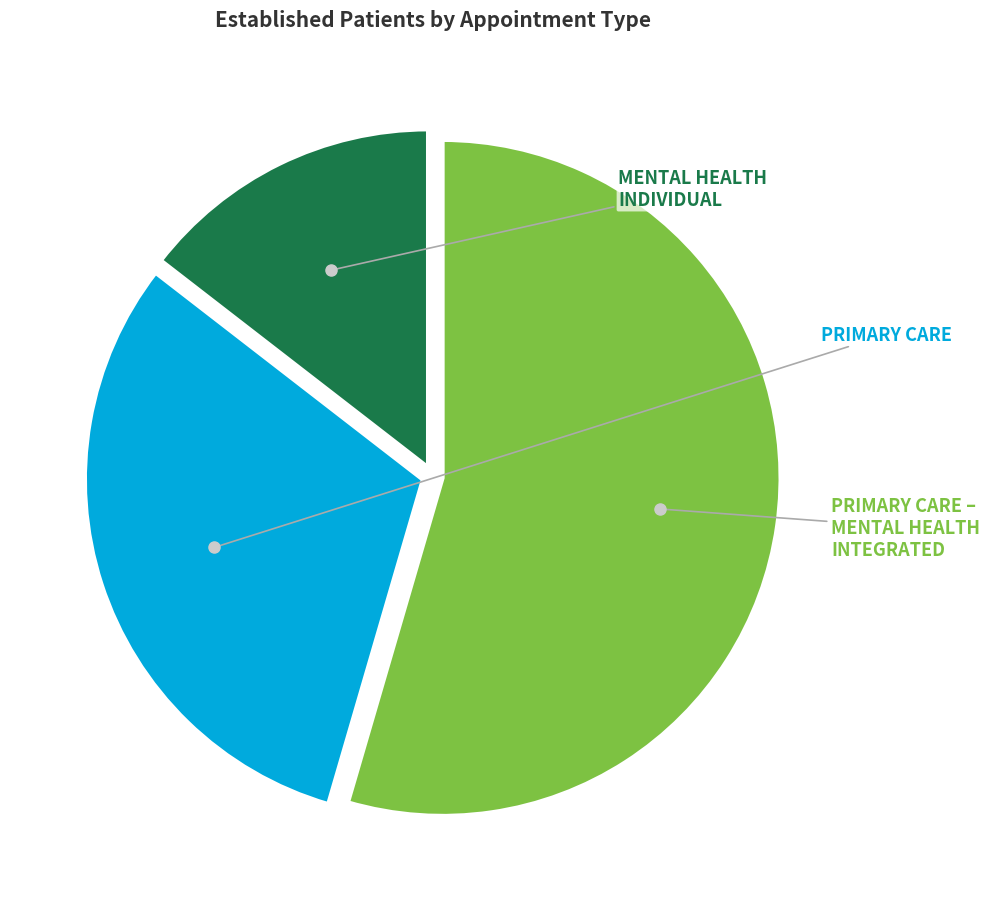

Is there any slice that represents more than half of the pie?

Yes